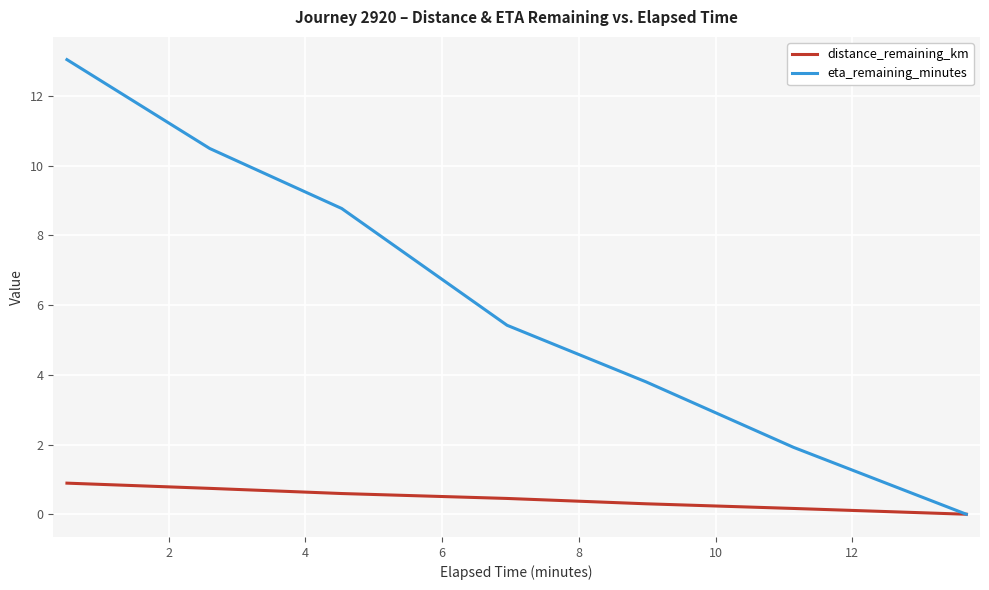

What is the difference between the maximum and minimum values in the eta_remaining_minutes series?

13.0